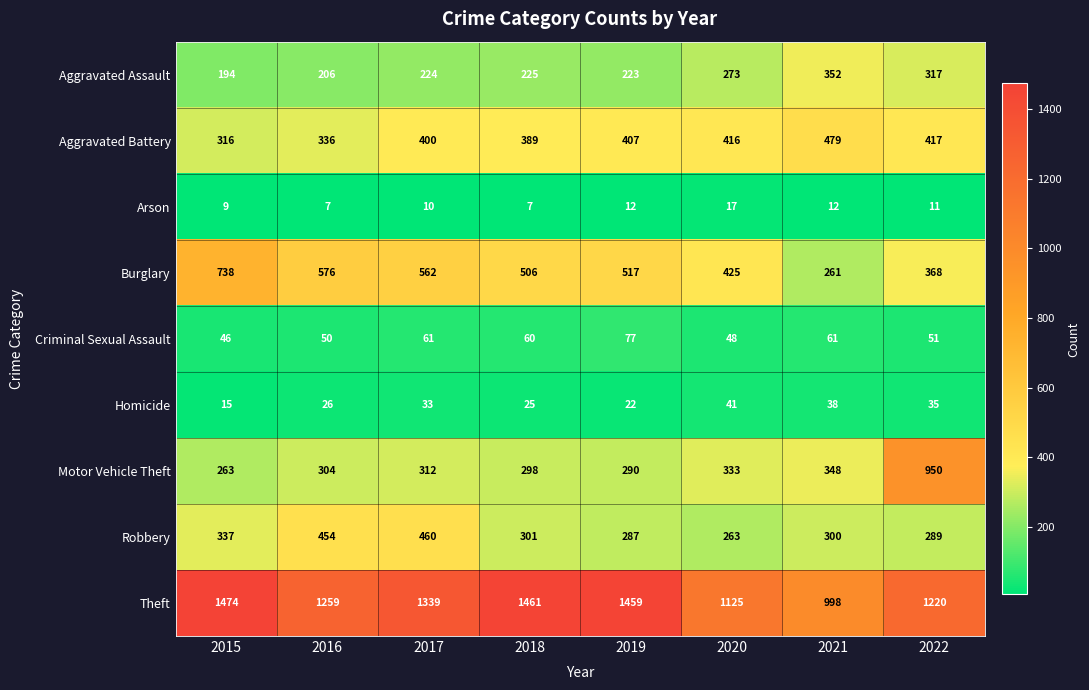

Is the value of Robbery at 2016 greater than the value of Theft at 2021?

No